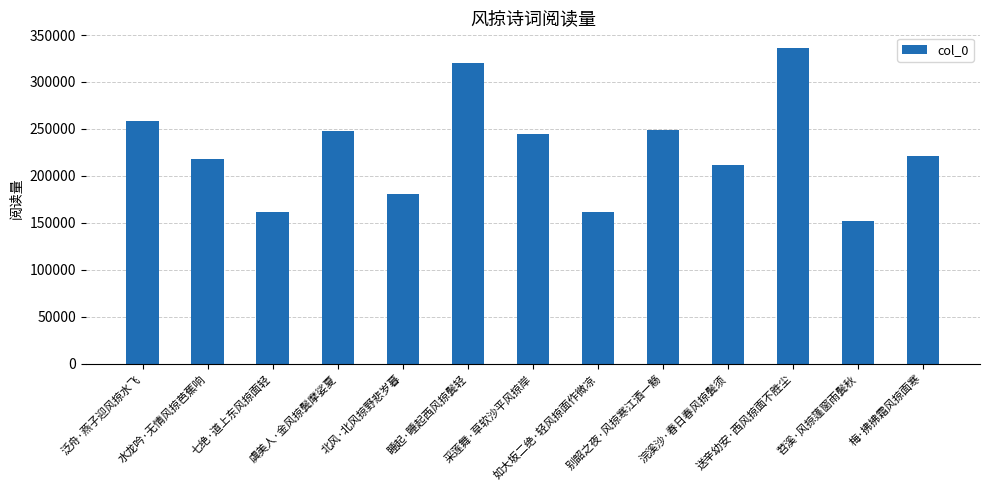

How many bars are there in total?

13